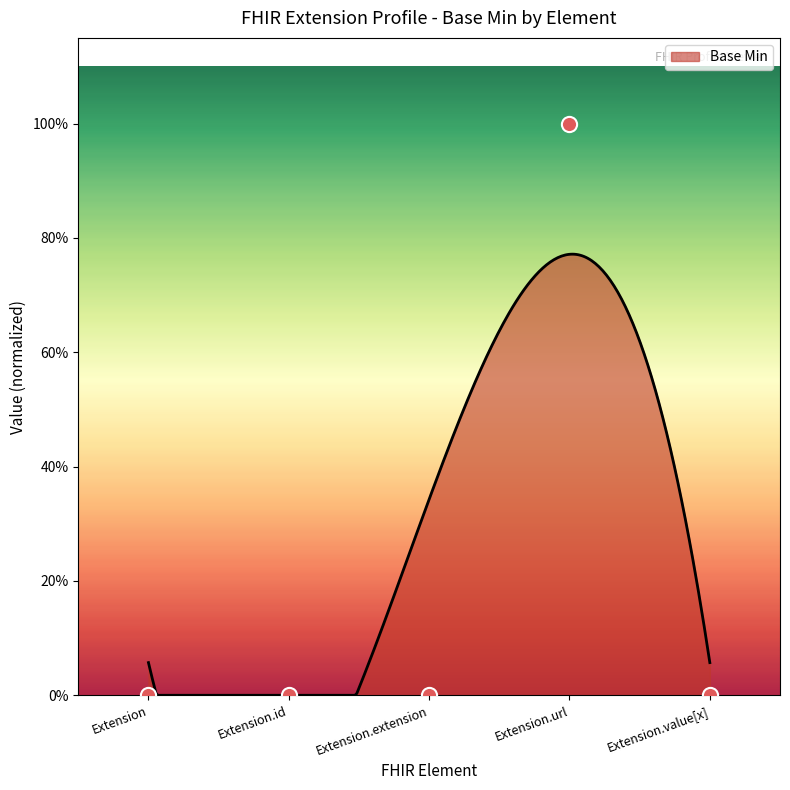

Which has a higher value, Extension.value[x] or Extension.url?

Extension.url